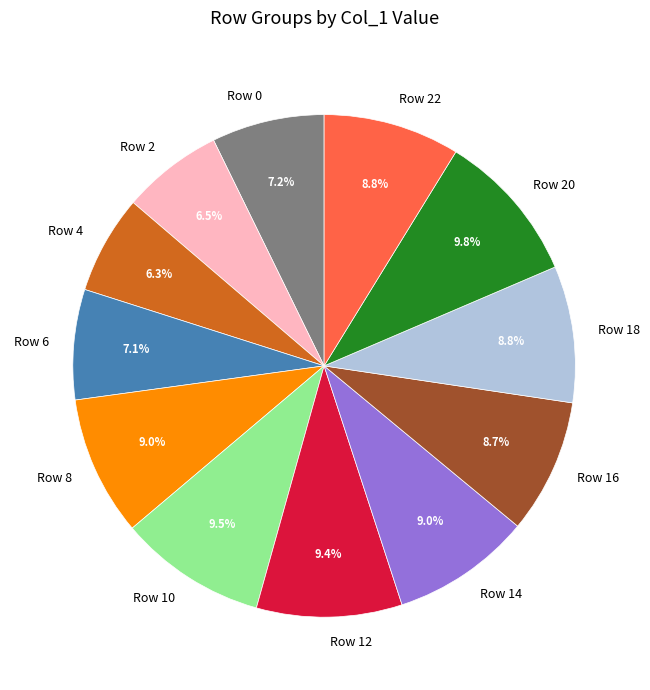

To the nearest percent, what portion does Row 16 represent?

9%